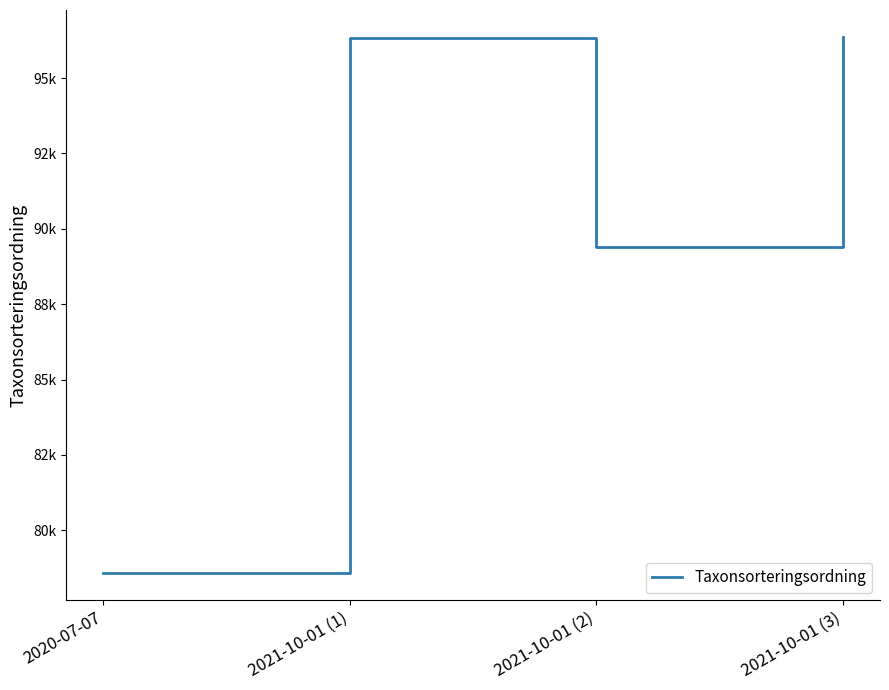

How many points are higher than both their immediate neighbors (excluding endpoints)?

1